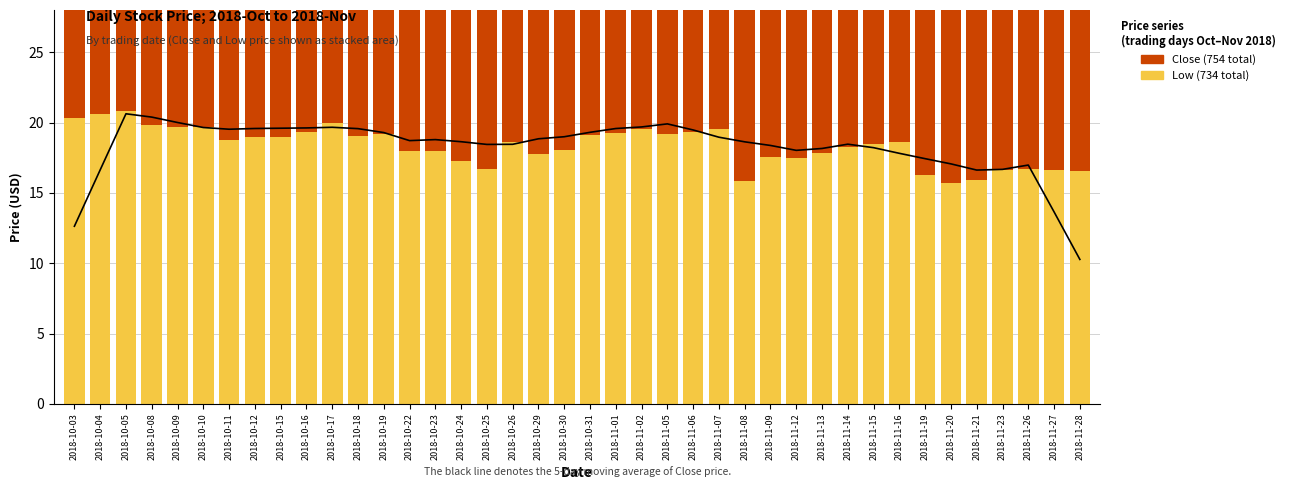

At 2018-10-25, list the series in order from smallest to largest.

Low (sum=734), Close (sum=754)